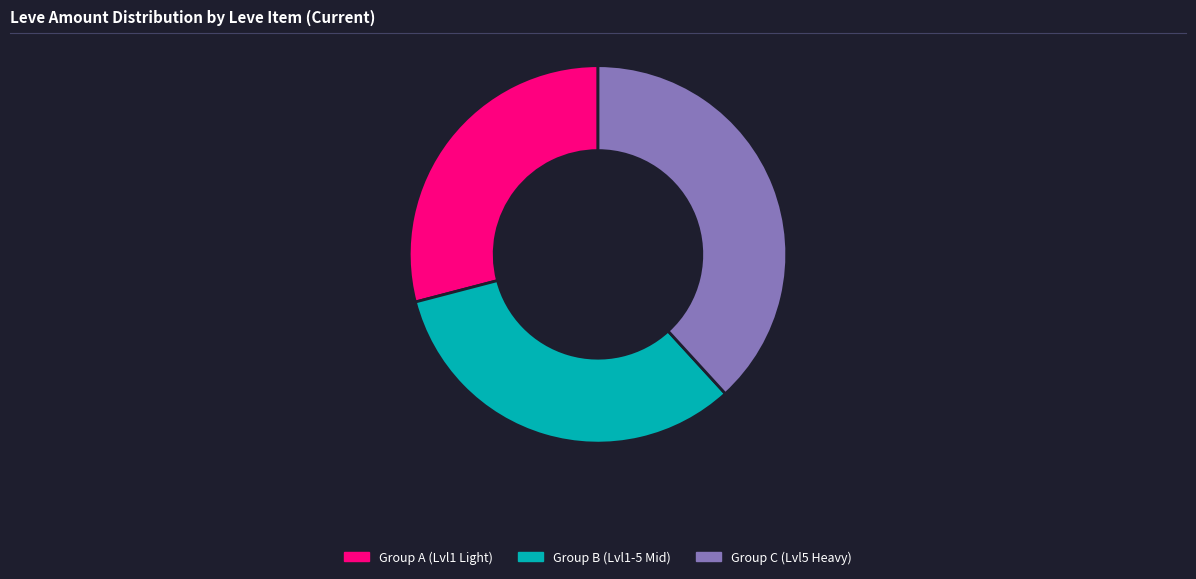

Which has a higher value, Group A (Lvl1 Light) or Group B (Lvl1-5 Mid)?

Group B (Lvl1-5 Mid)